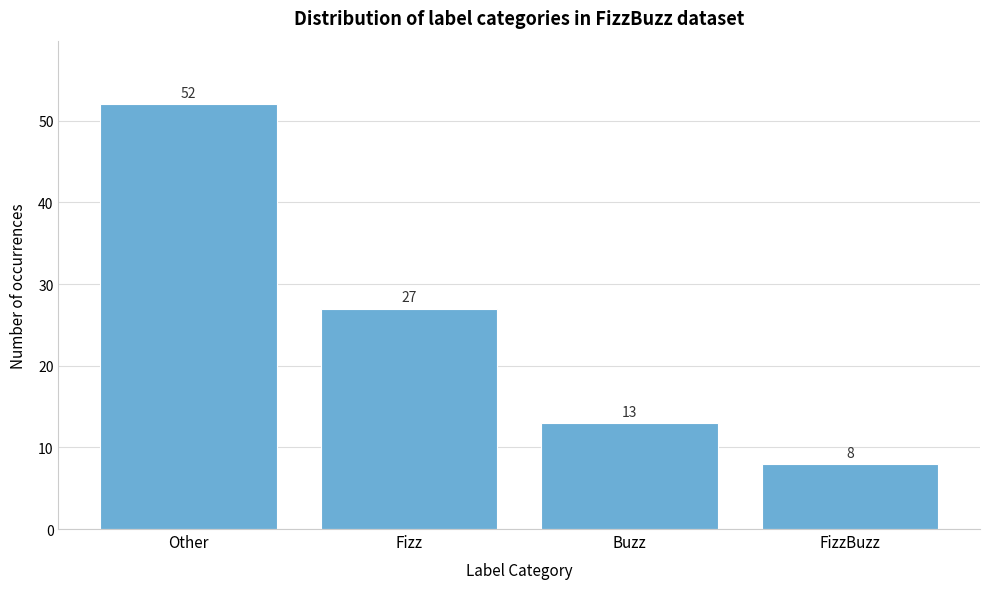

Reading right to left, transcribe all the data shown in this chart.

8	13	27	52